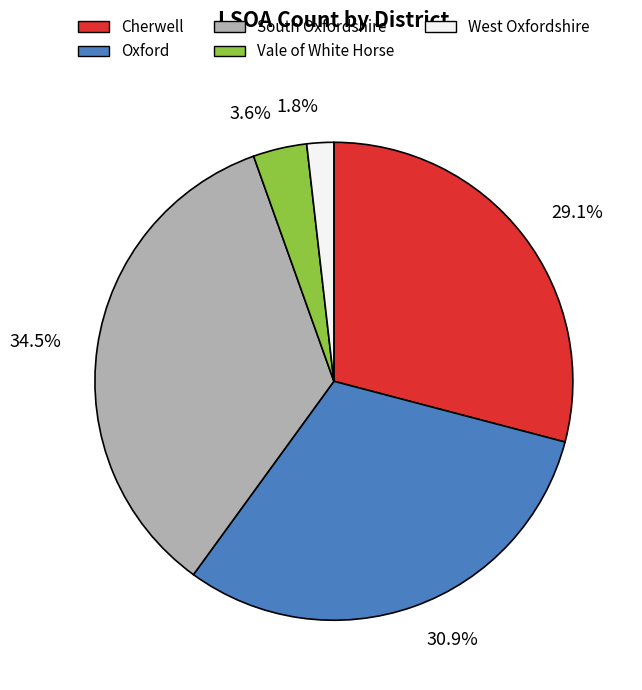

What percentage is the Vale of White Horse slice, to the nearest percent?

4%